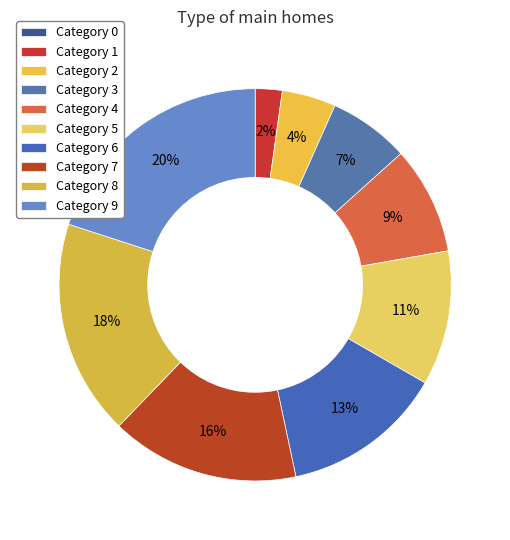

Rank the categories by value from lowest to highest.

0, 1, 2, 3, 4, 5, 6, 7, 8, 9